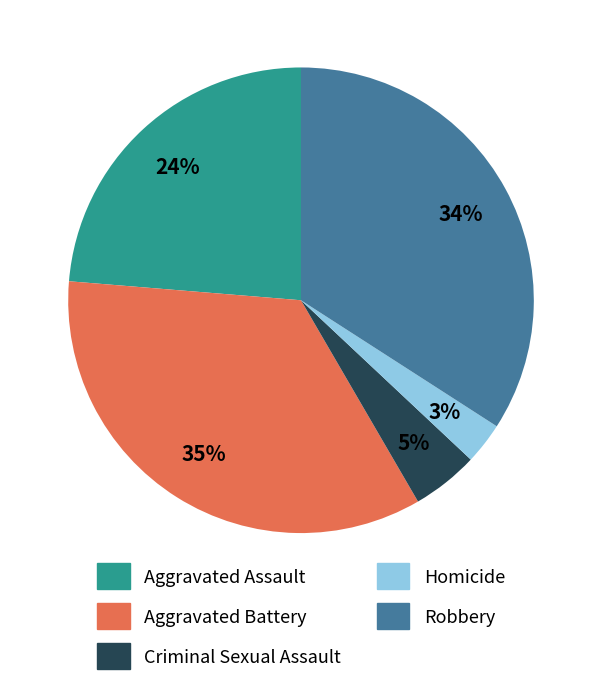

Between Homicide and Aggravated Battery, which is larger?

Aggravated Battery